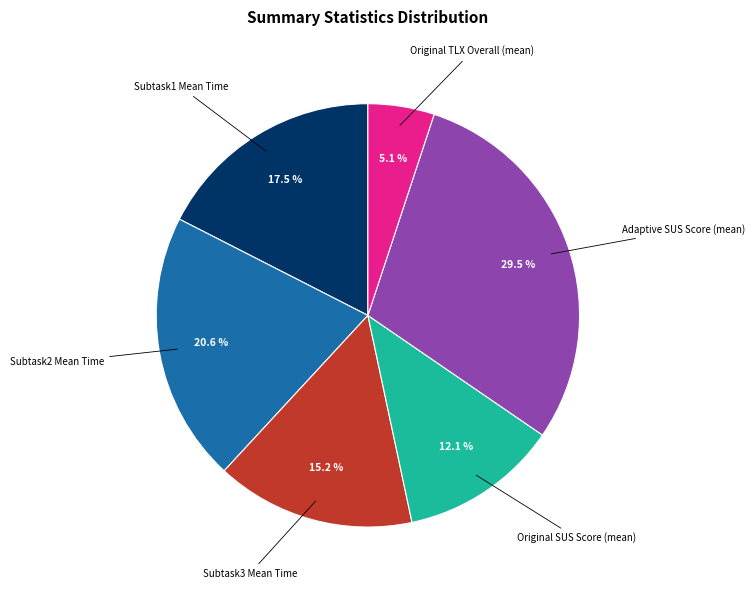

What percentage do Subtask1 Mean Time and Subtask2 Mean Time together represent?

38.1%